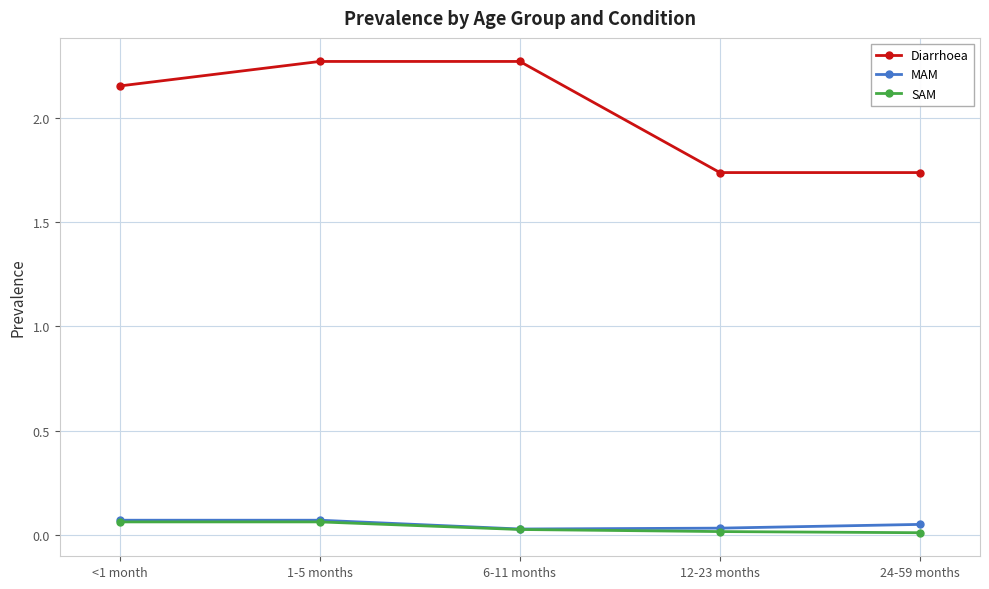

Which series has the largest total across all categories?

Diarrhoea